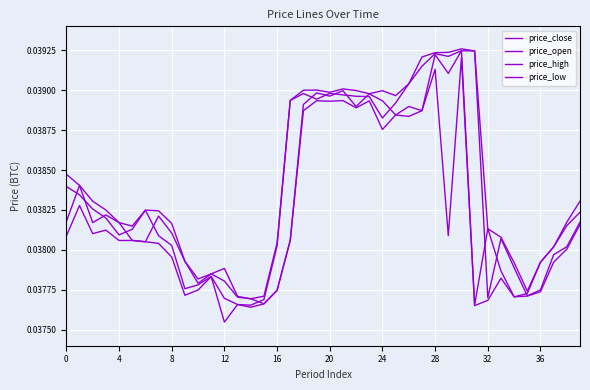

How many lines are shown in the chart?

4